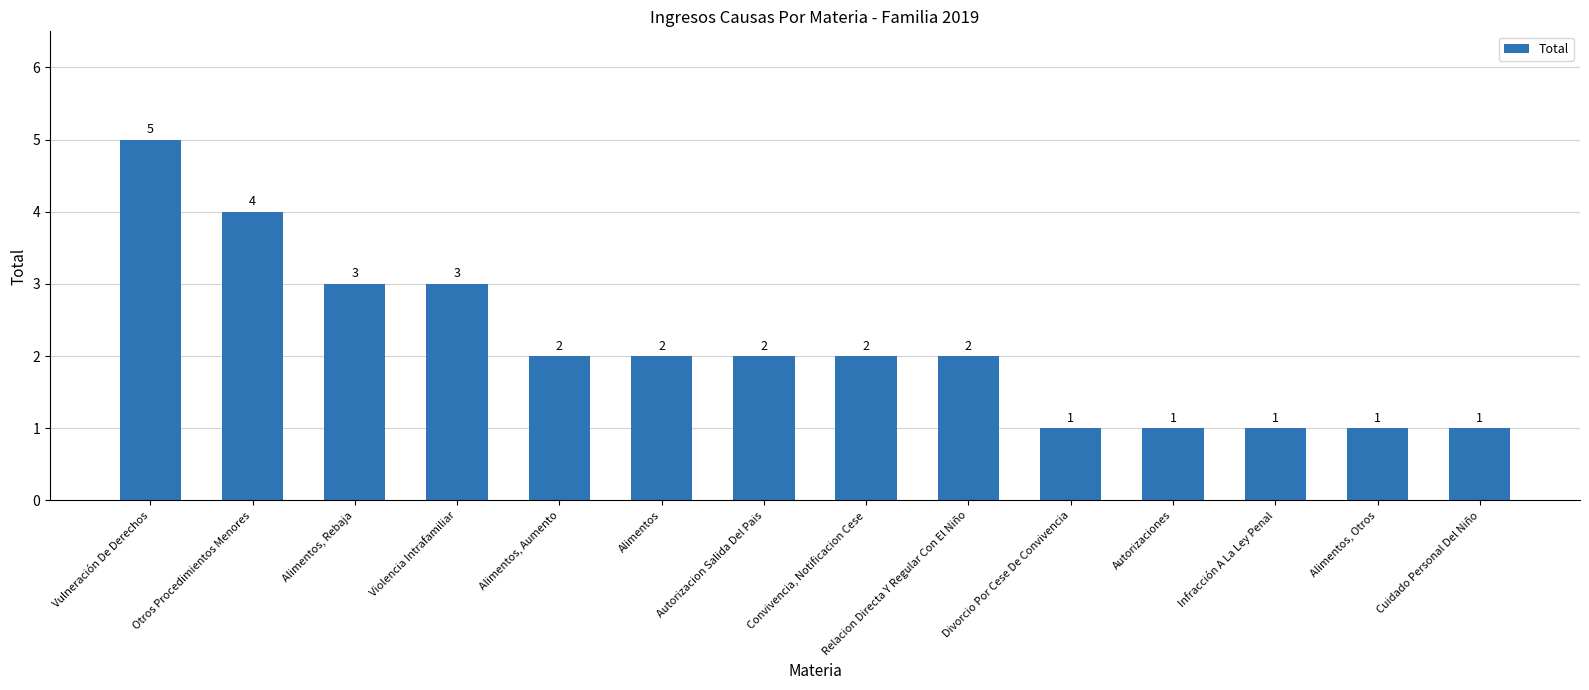

Between Relacion Directa Y Regular Con El Niño and Infracción A La Ley Penal, which is larger?

Relacion Directa Y Regular Con El Niño